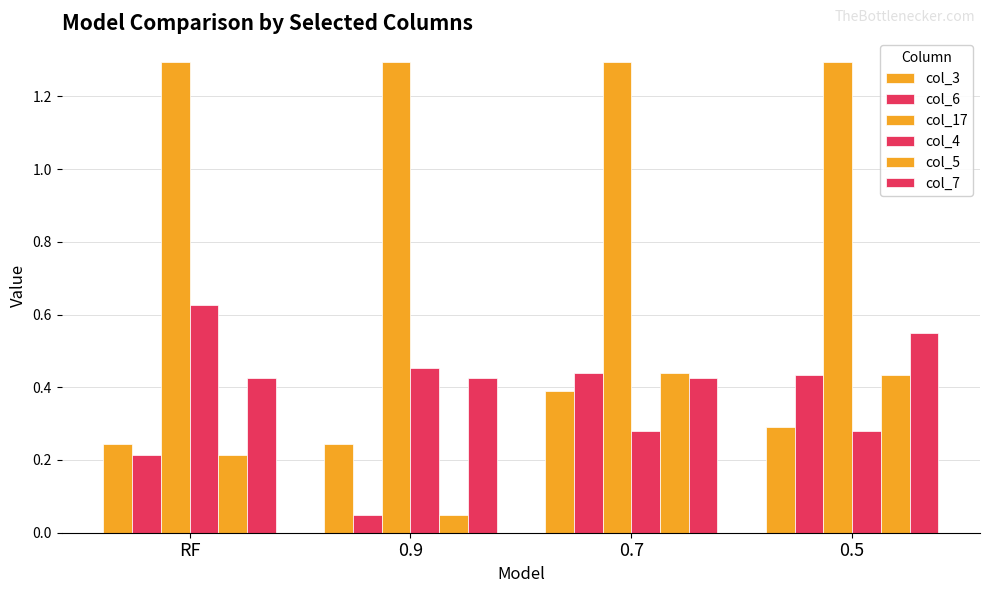

Are the bars grouped side by side (vs. stacked)?

Yes